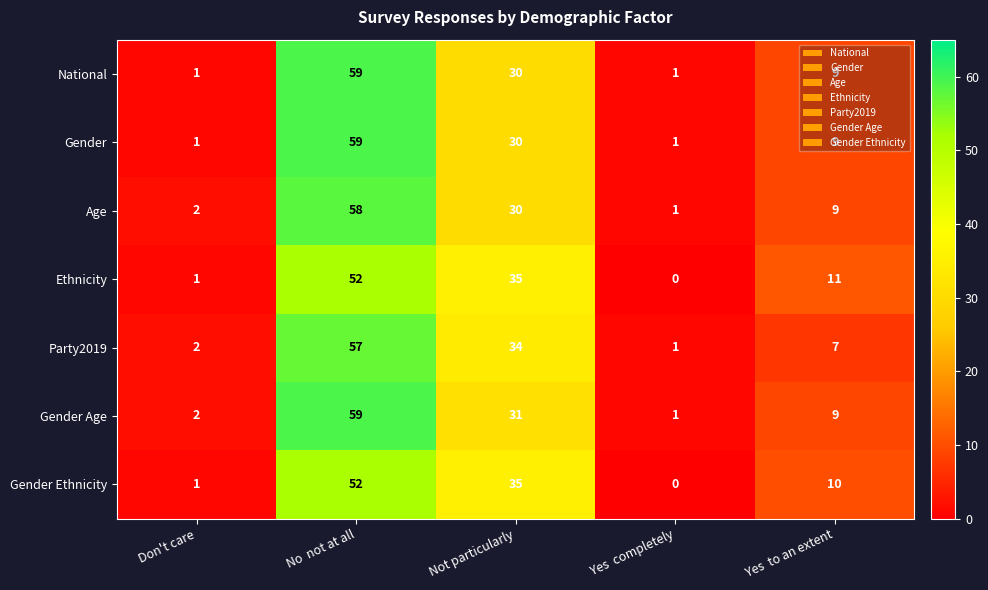

What is the maximum value shown in the chart?

59